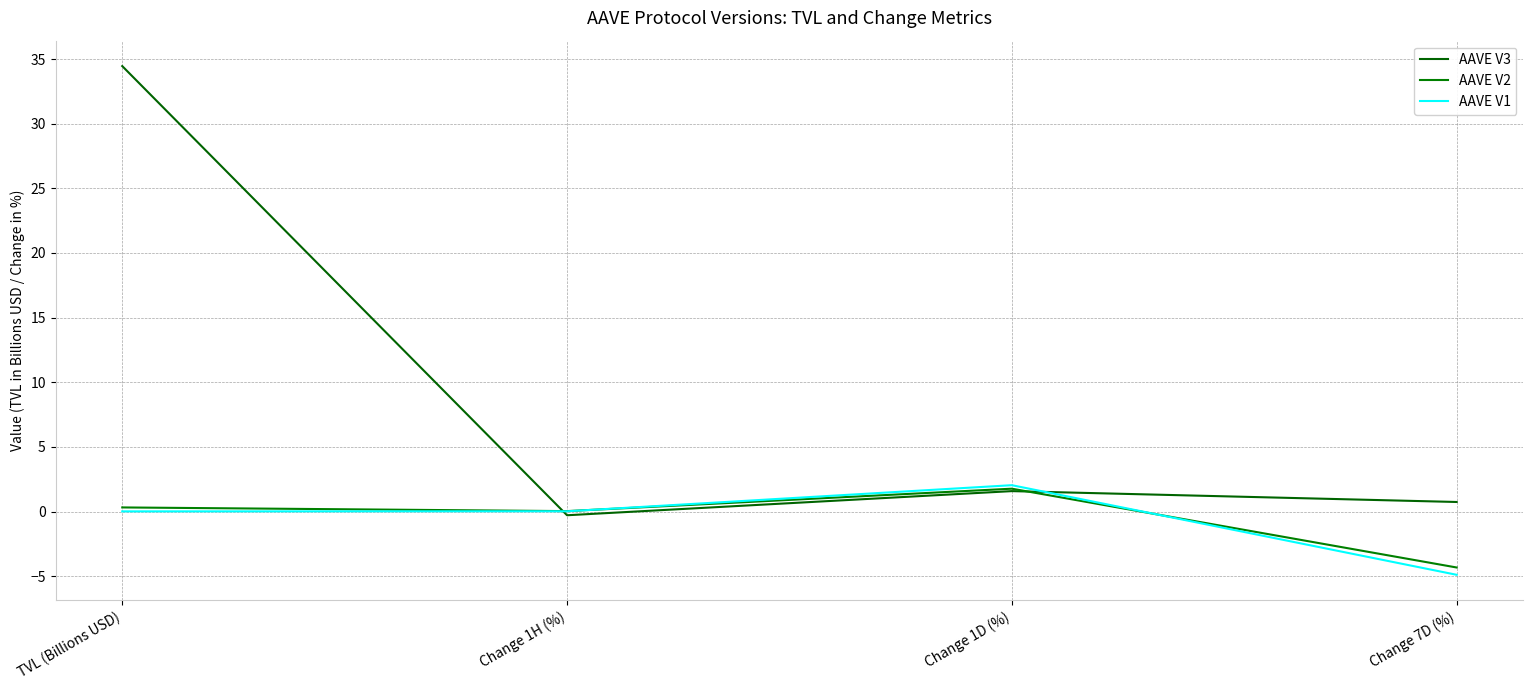

What is the difference between the highest and lowest values at Change 7D (%)?

5.6